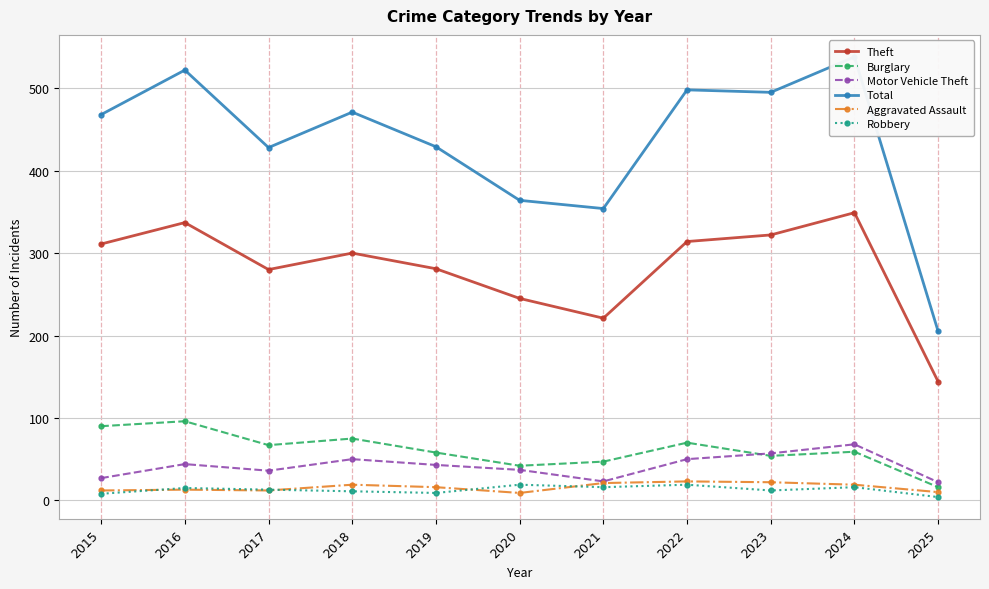

At how many categories does at least one series exceed 37?

11